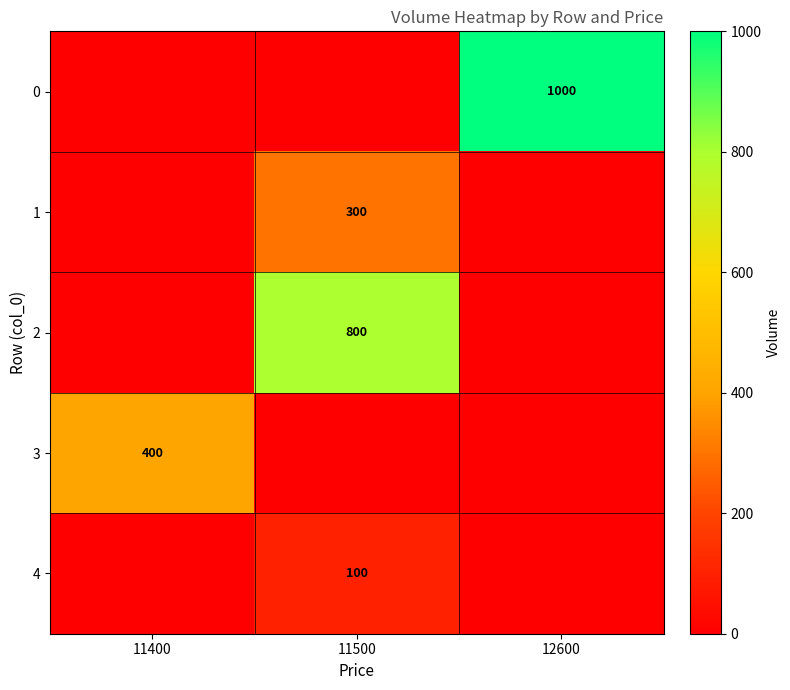

Is the value of 0 at 12600 greater than the value of 3 at 11400?

Yes